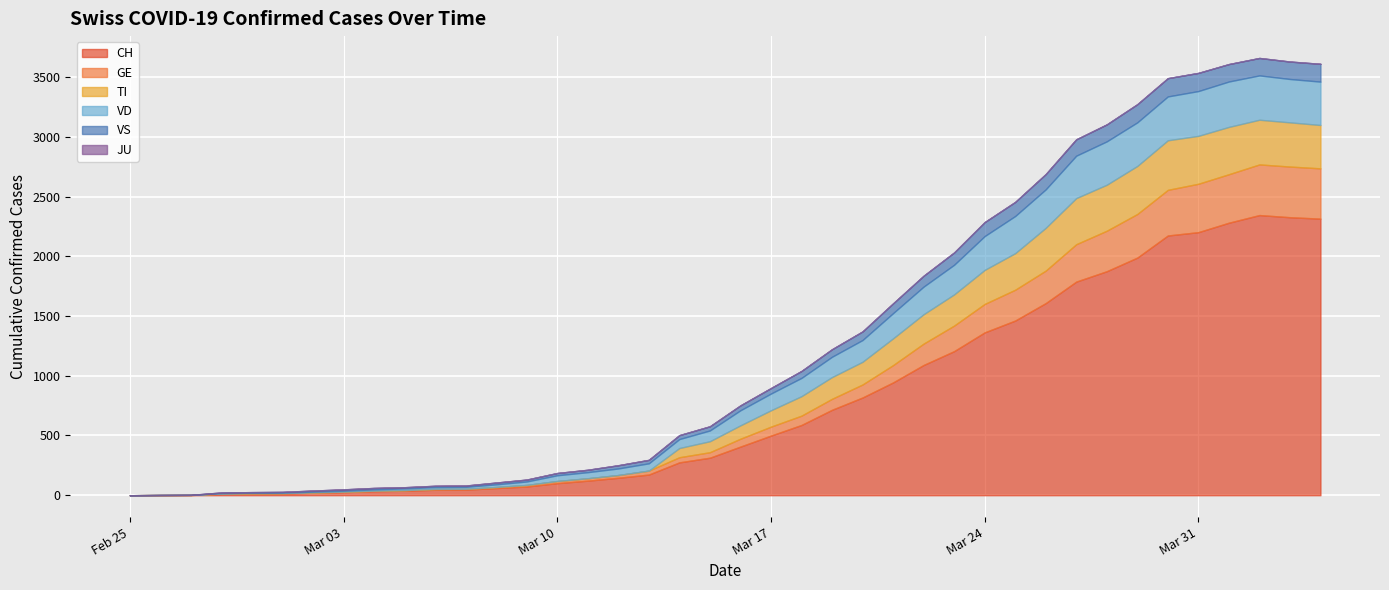

What is the difference between the maximum and minimum values in the CH series?

2345